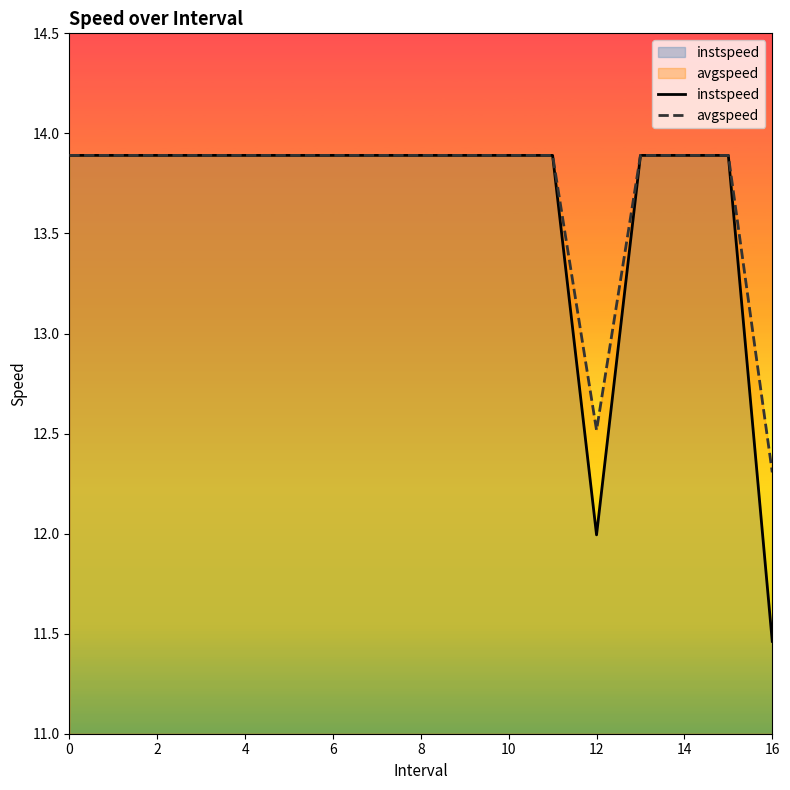

What is the label of the 16th point from the left?

15